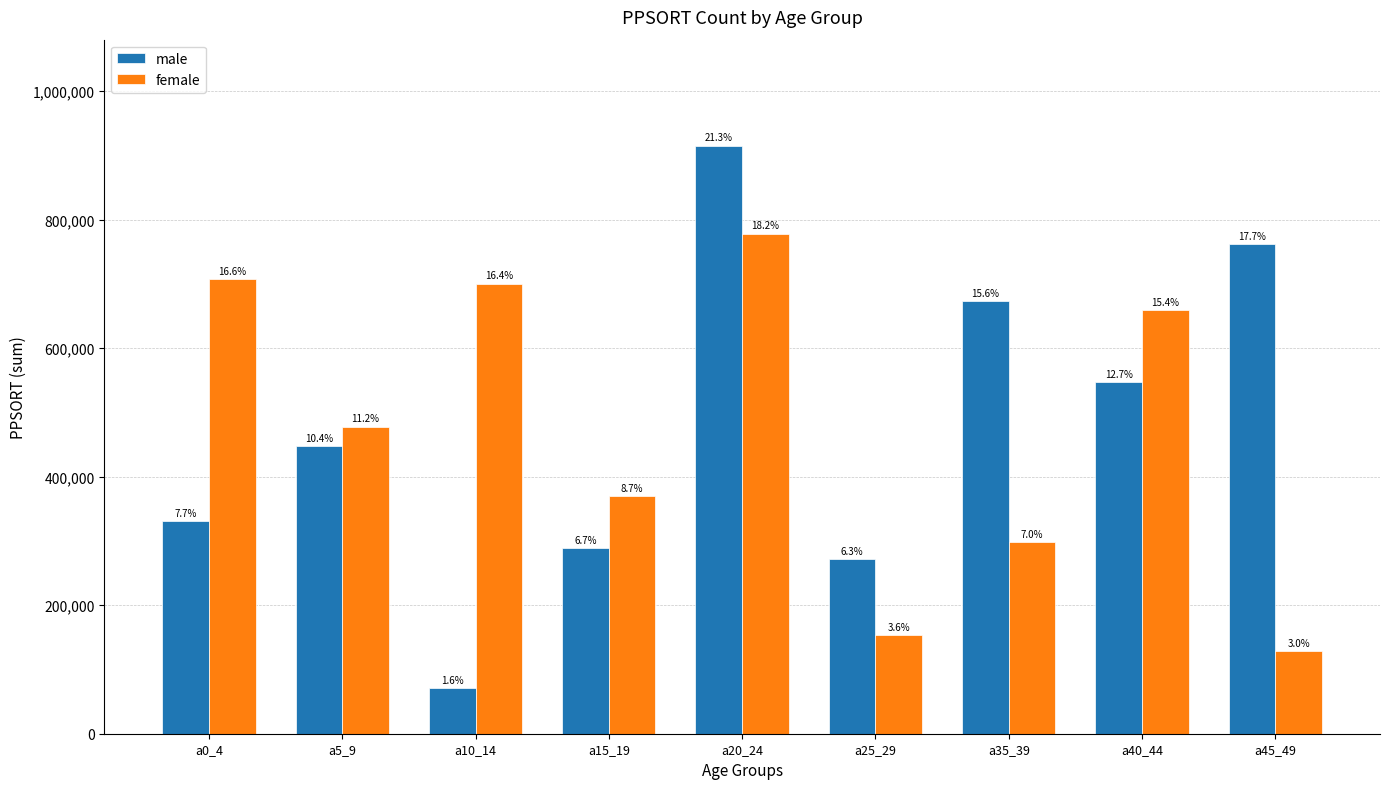

How many bars are there in total?

18